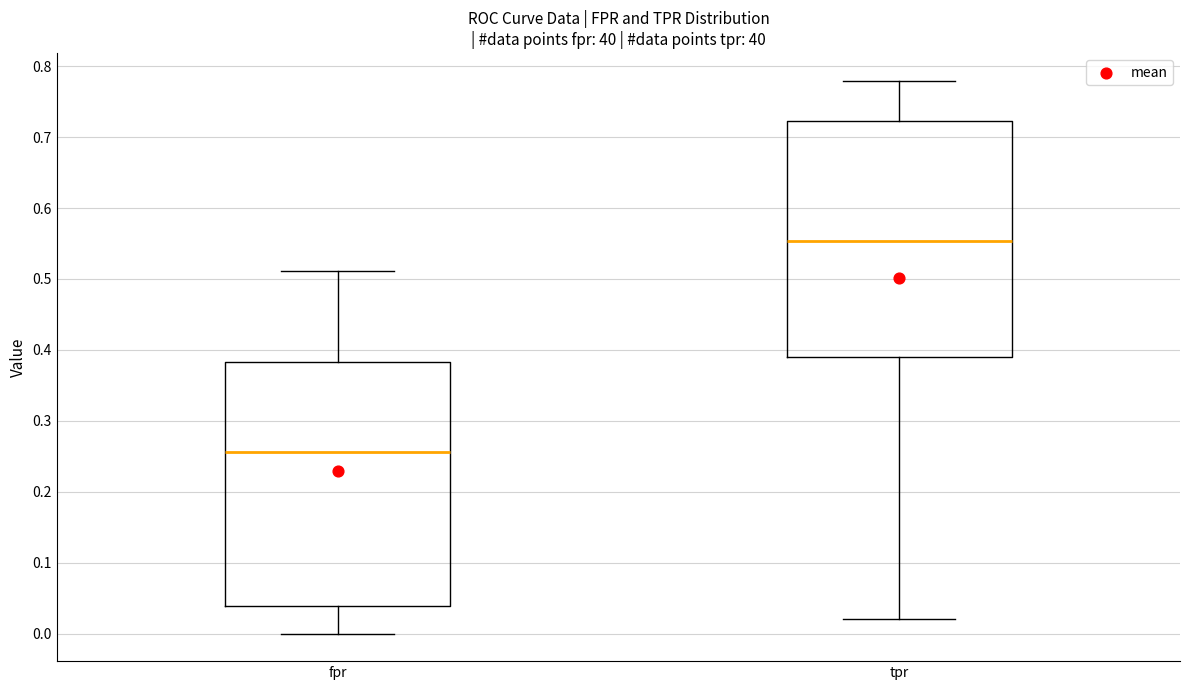

Reading left to right, read every box against the y-axis: the position of its median line, the range the box covers, and the ends of its whiskers. The values are not printed on the chart, so give them approximately, as read against the axis.

fpr: median 0.26, box 0.04 to 0.38, whiskers 0.00 to 0.51
tpr: median 0.55, box 0.39 to 0.72, whiskers 0.02 to 0.78